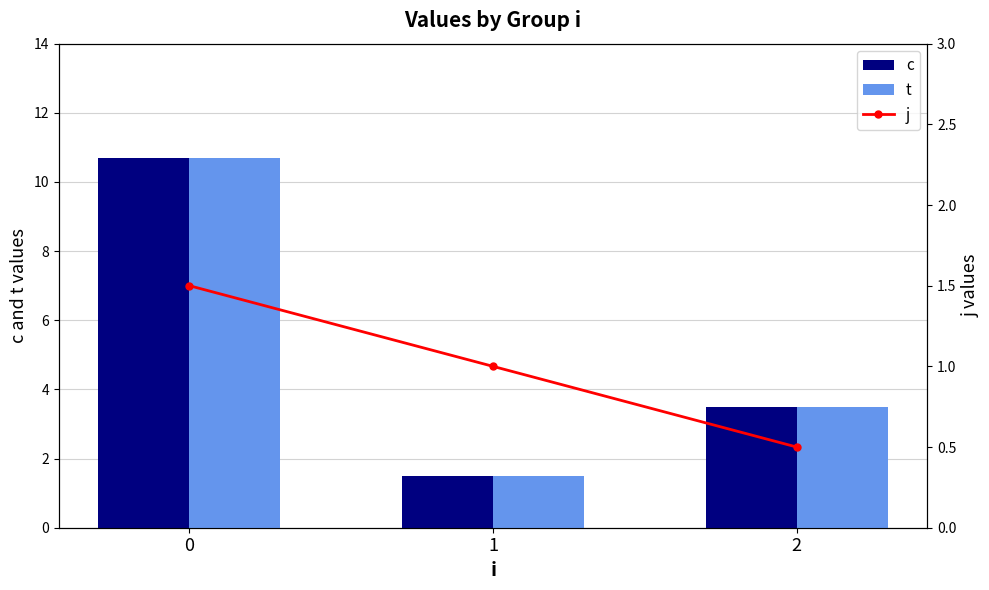

True or false: t has a value of 1.5 at 1.

True